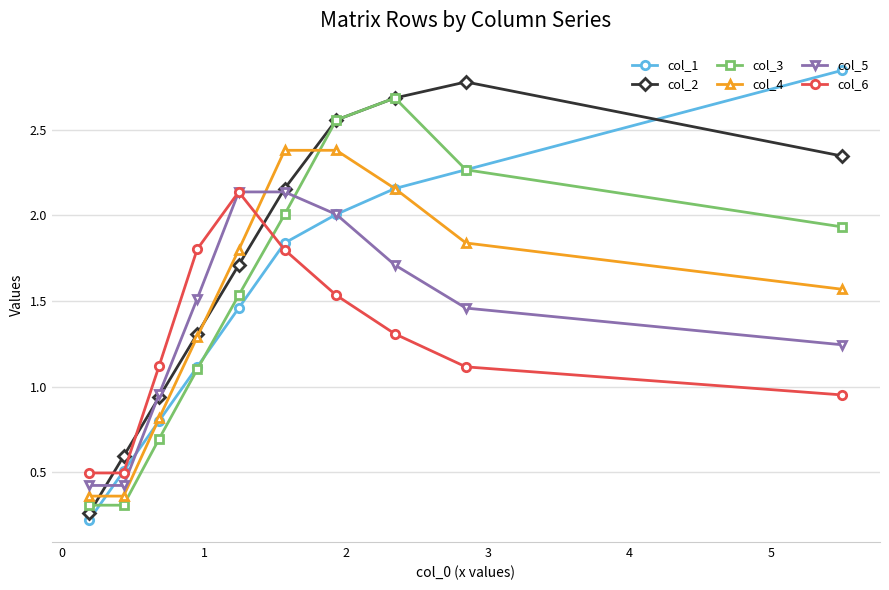

Does the chart have visible grid lines?

Yes